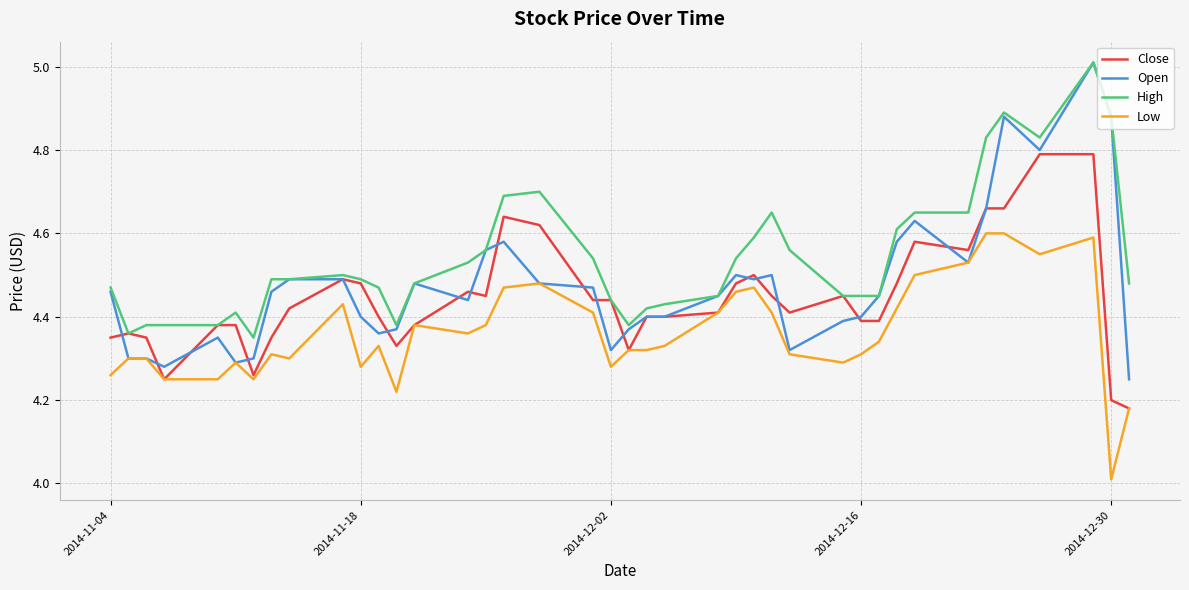

What is the minimum value shown in the chart?

4.0